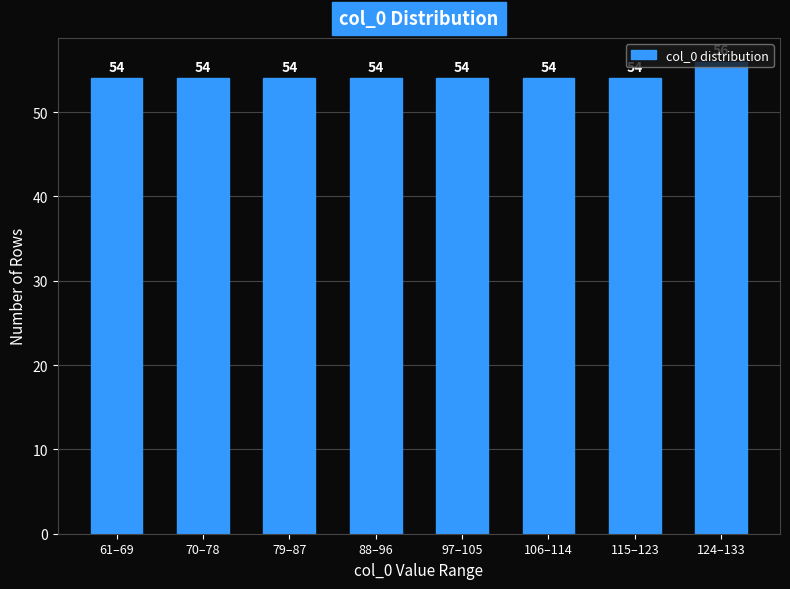

What is the greatest value displayed?

56